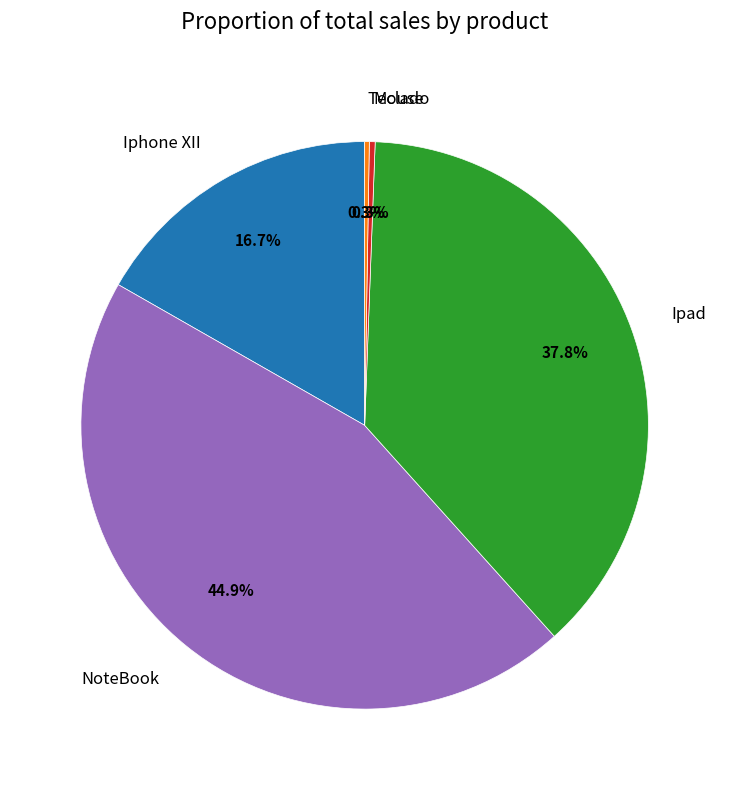

The Ipad slice represents 52% of the pie. True or false?

False